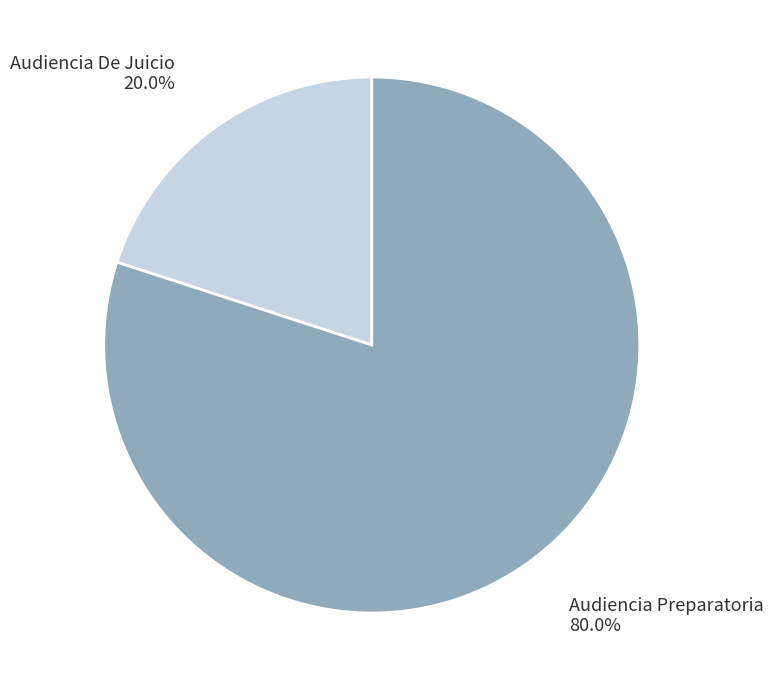

What is the majority slice?

Audiencia Preparatoria